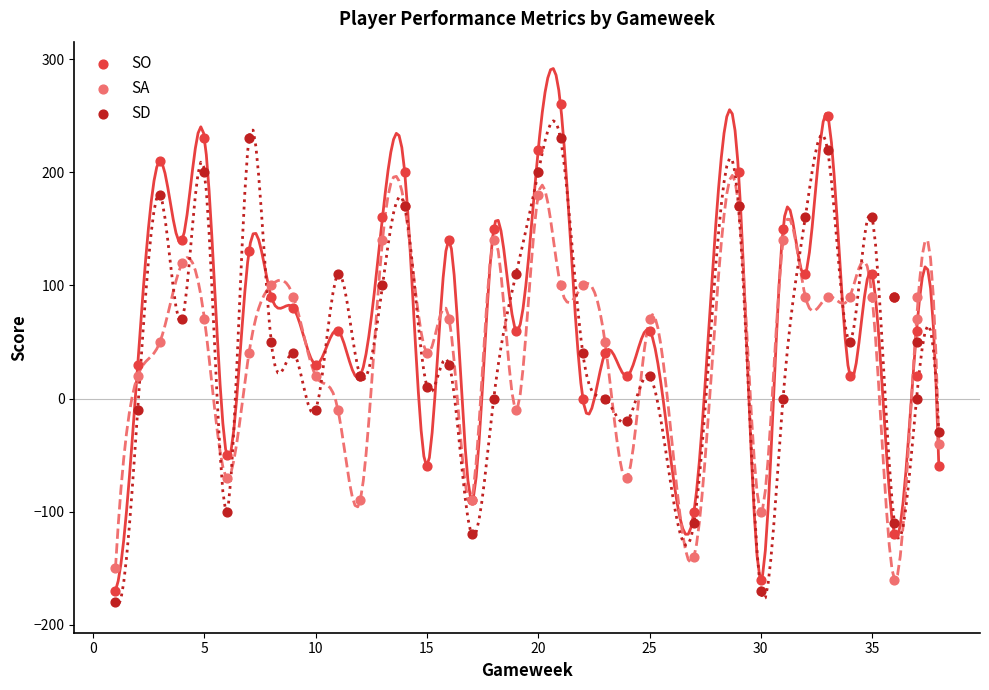

What is the X range (max minus min) for the scatter plot?

37